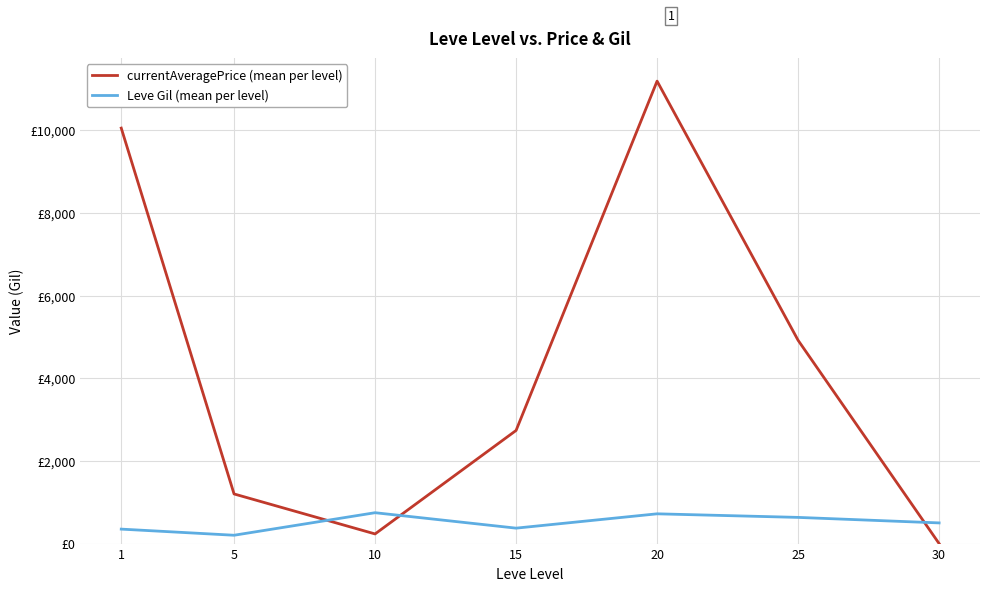

Reading left to right, what are all the values shown in this chart?

currentAveragePrice (mean per level): 10049.3	1200.5	233.3	2736.2	11185.2	4916.8	0.0
Leve Gil (mean per level): 349.8	201.7	746.7	373.3	720.0	633.3	500.0